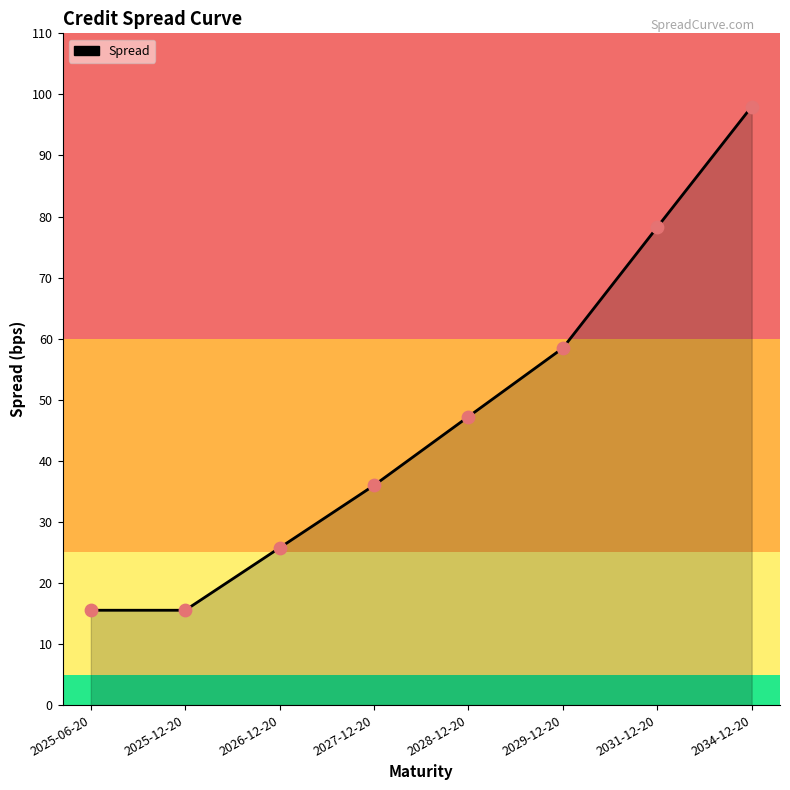

What is the ratio of the value at 2026-12-20 to the value at 2025-06-20?

1.7